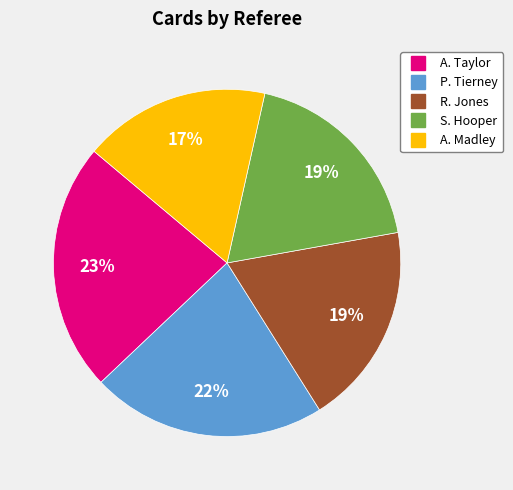

How many slices are in this pie chart?

5